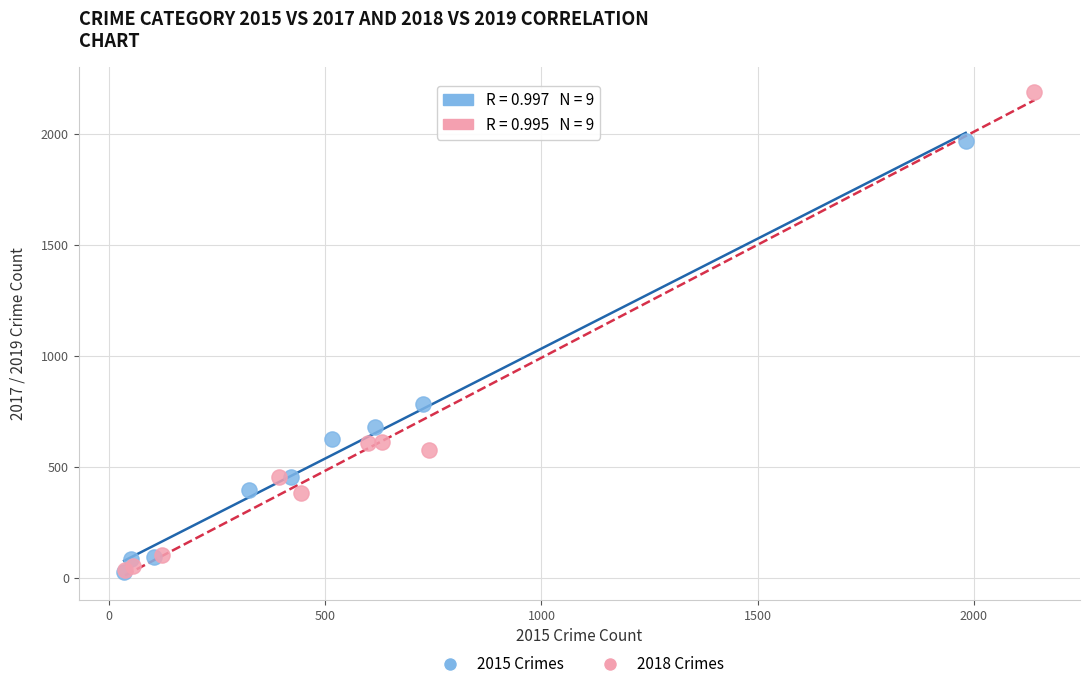

Which series has the widest spread of Y values?

2018 Crimes